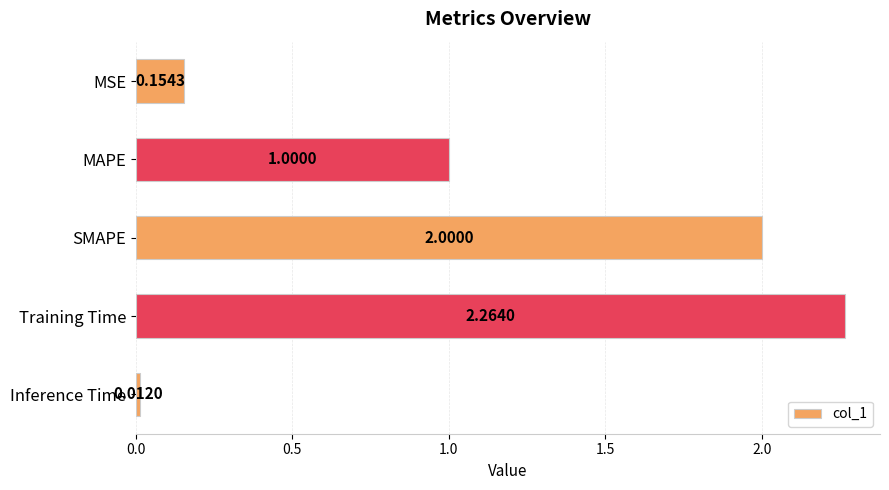

List the labels in order of value, largest first.

Training Time, SMAPE, MAPE, MSE, Inference Time